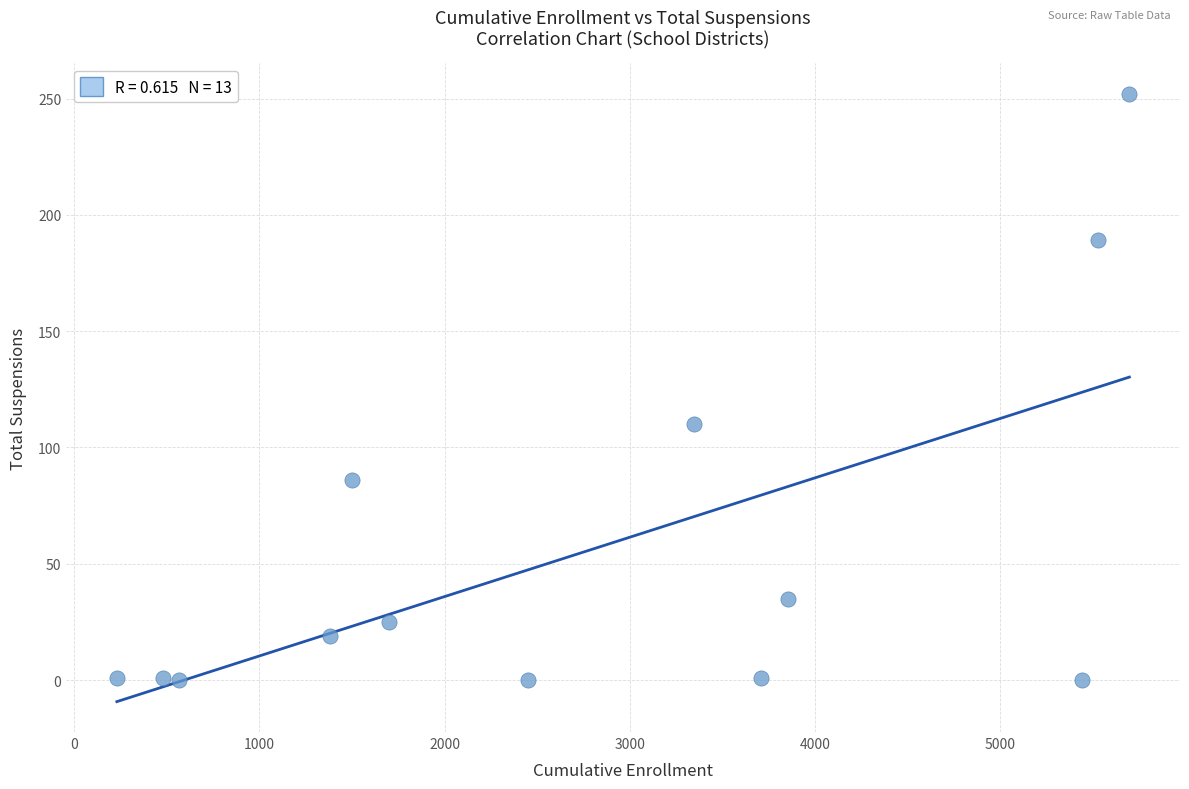

What Y value in the scatter plot is closest to 126?

110